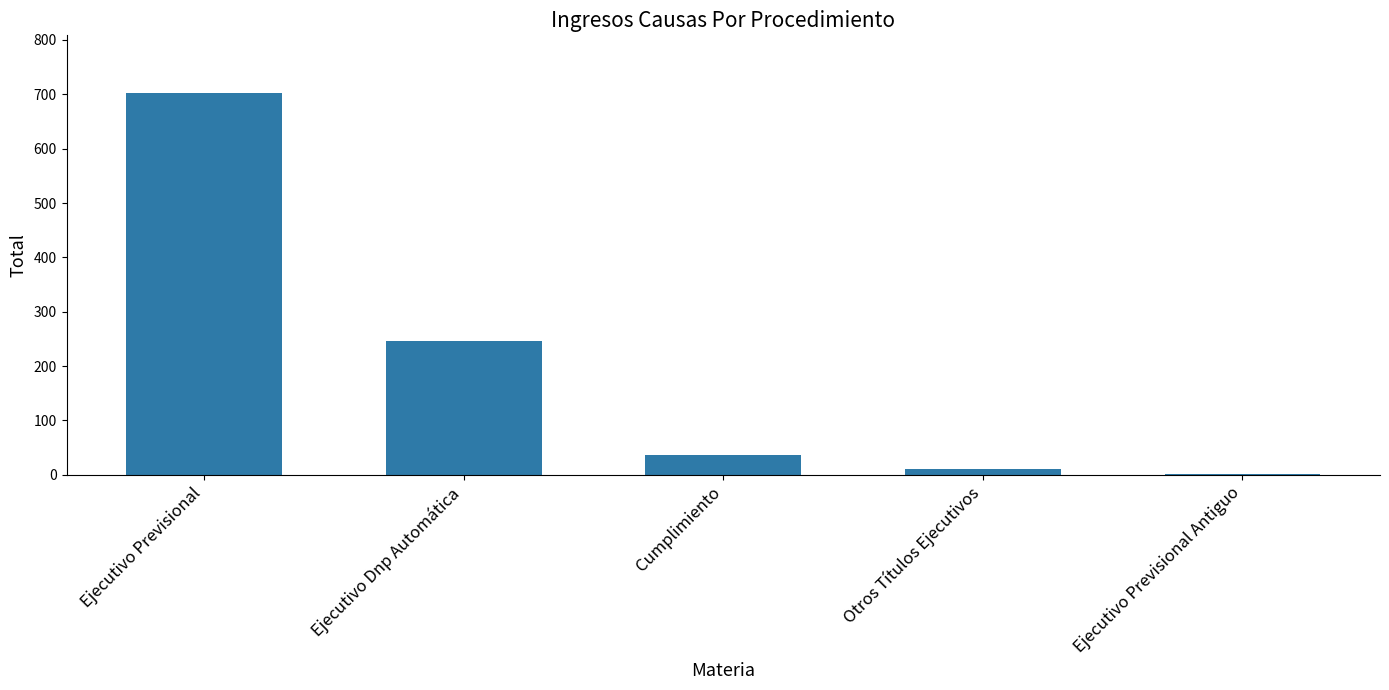

What is the difference between the values at Otros Títulos Ejecutivos and Cumplimiento?

25